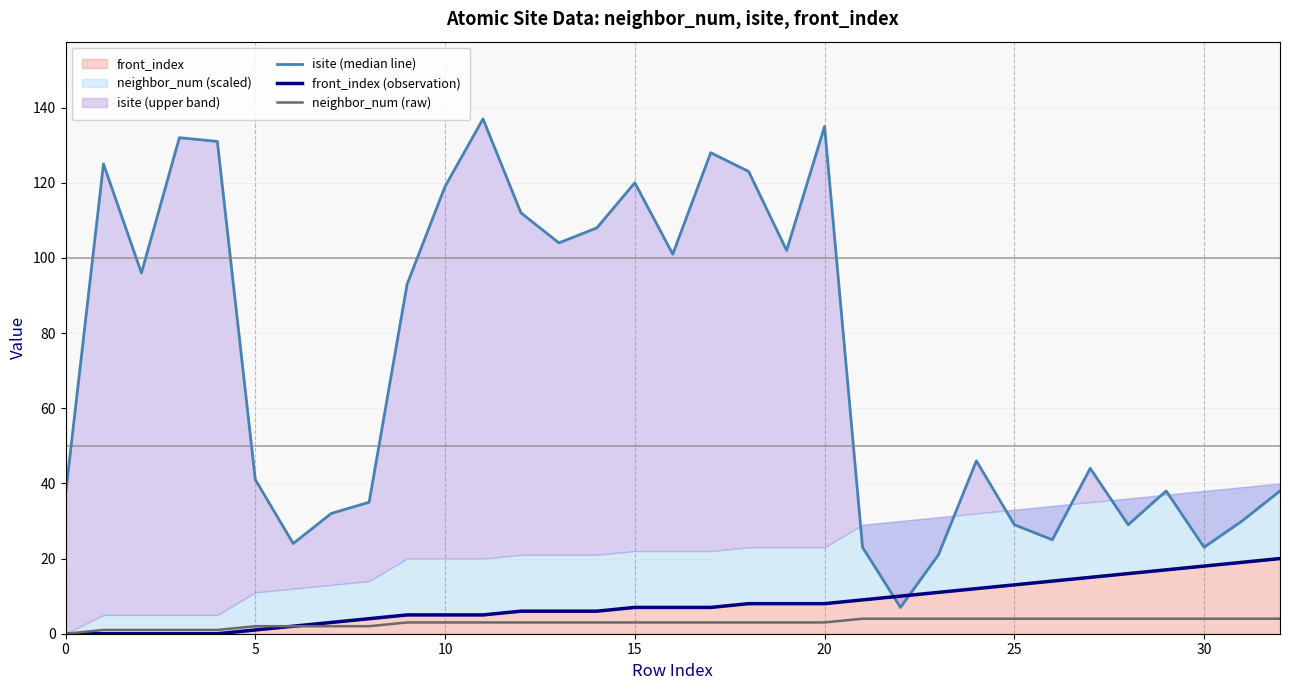

Count the number of data series in this chart.

3